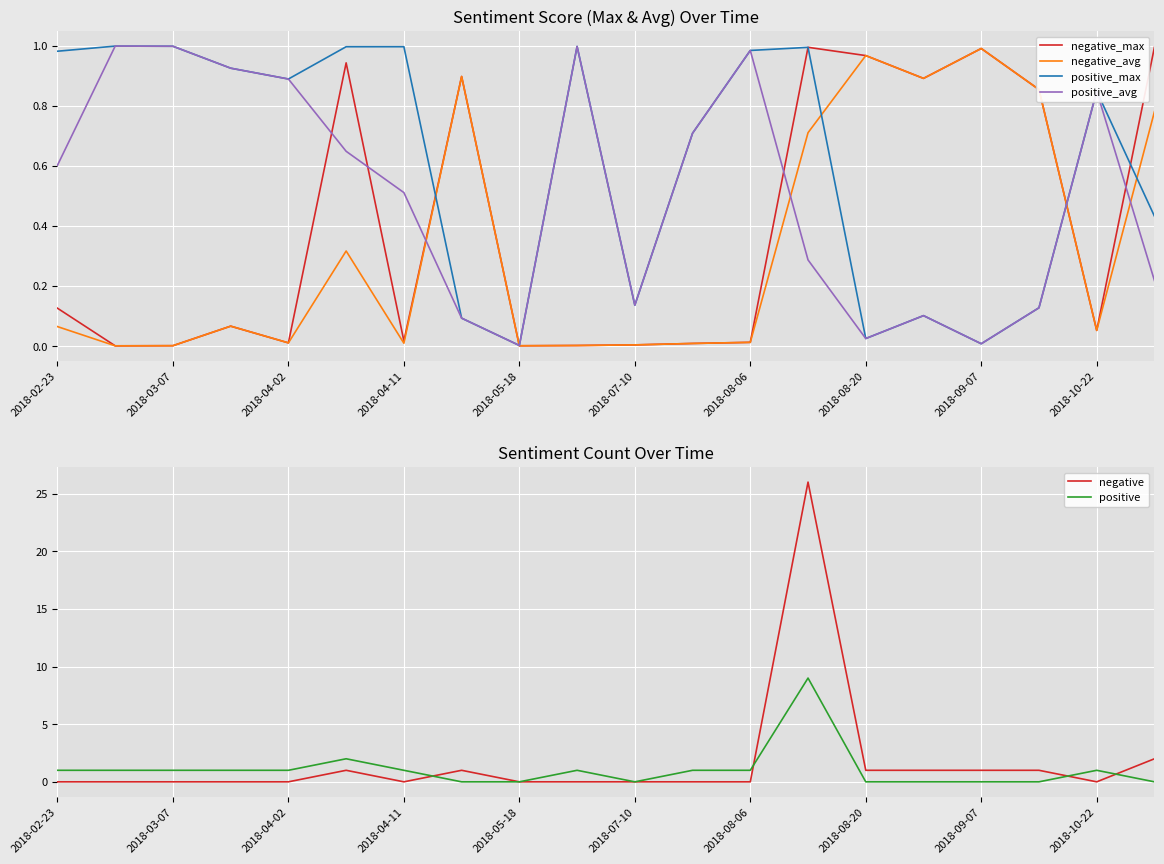

The positive_avg series shows 1.5 at 2018-03-07. True or false?

False